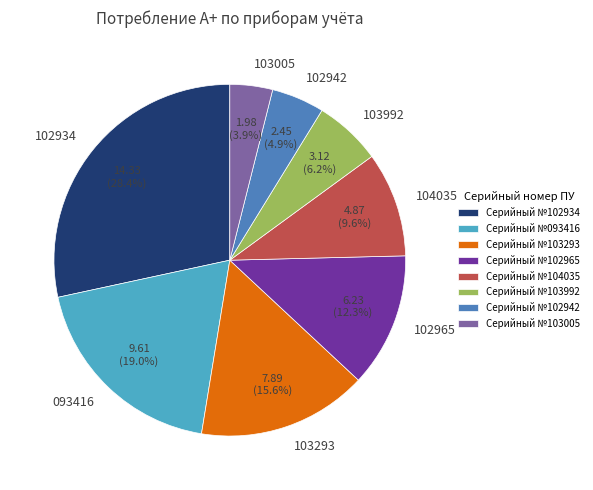

What portion of the pie excludes 103005?

96.1%